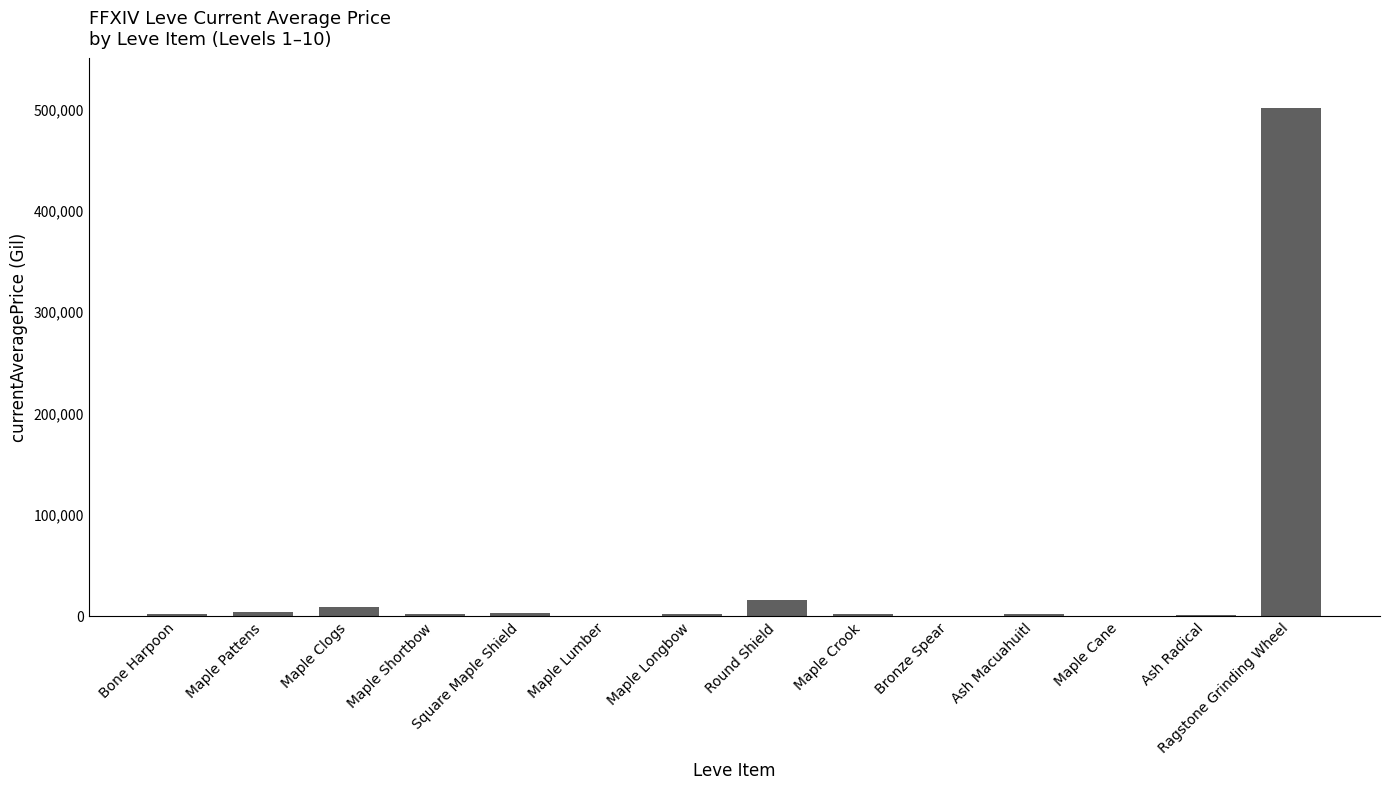

Is it true that the value at Ragstone Grinding Wheel is 500000.0?

True